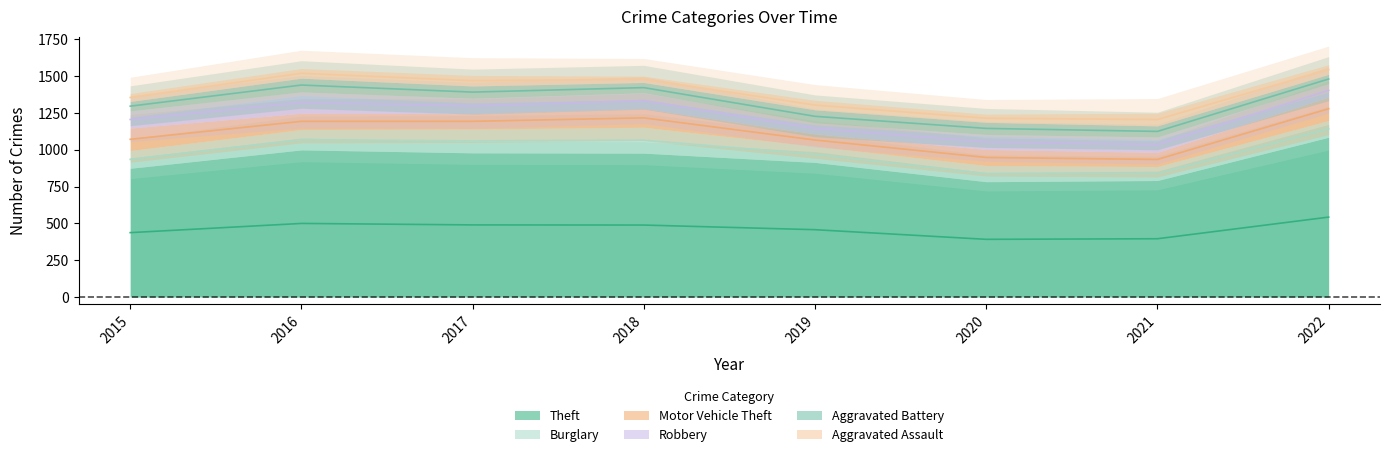

Reading right to left, what are all the values shown in this chart?

Theft: 2022=1085	2021=791	2020=783	2019=914	2018=977	2017=979	2016=999	2015=874
Burglary: 2022=114	2021=95	2020=110	2019=110	2018=176	2017=162	2016=139	2015=121
Motor Vehicle Theft: 2022=159	2021=96	2020=109	2019=84	2018=127	2017=104	2016=110	2015=152
Robbery: 2022=91	2021=105	2020=102	2019=75	2018=107	2017=105	2016=145	2015=117
Aggravated Battery: 2022=63	2021=75	2020=82	2019=88	2018=70	2017=83	2016=93	2015=64
Aggravated Assault: 2022=66	2021=86	2020=56	2019=65	2018=43	2017=72	2016=66	2015=54